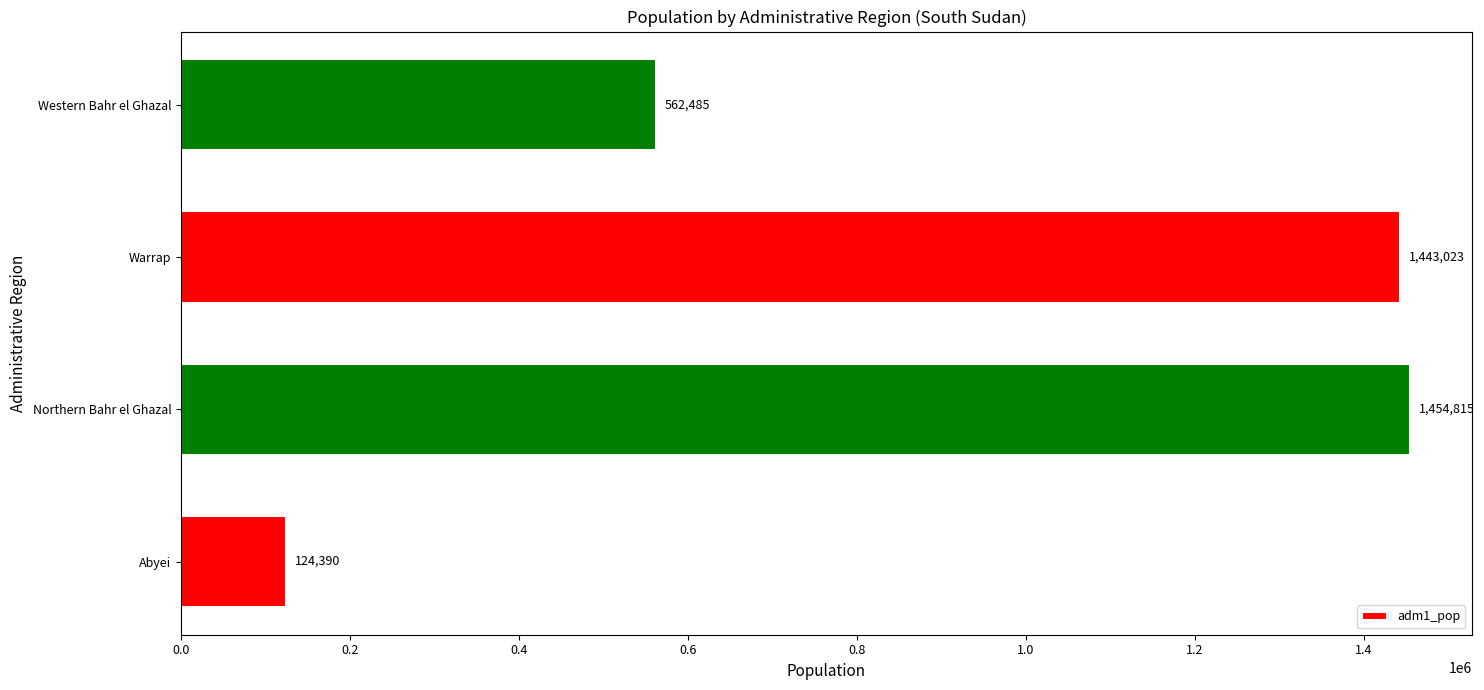

What is the difference between the values at Northern Bahr el Ghazal and Abyei?

1330425